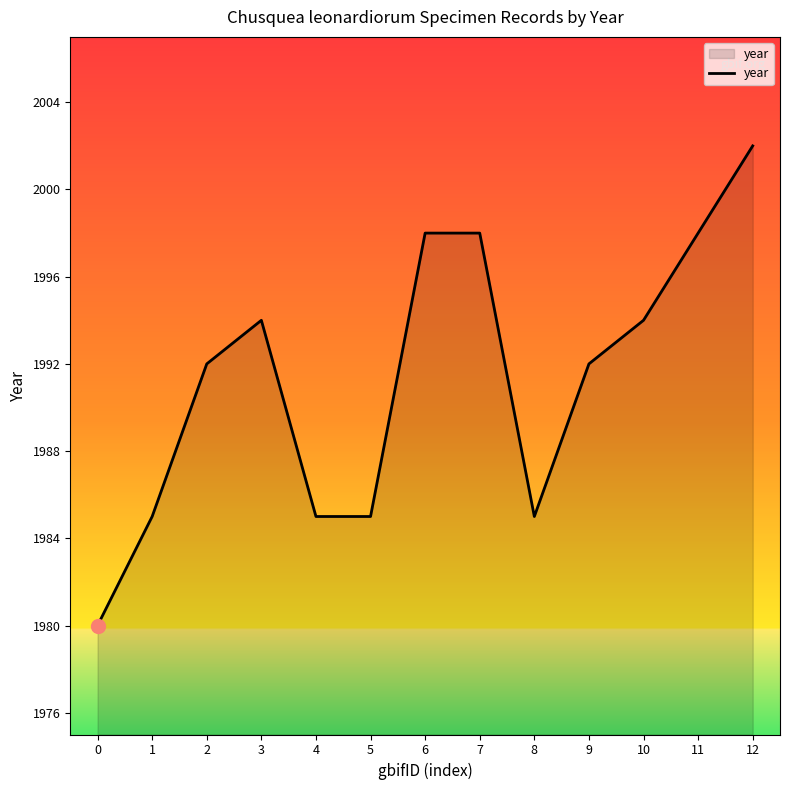

What is the difference between the maximum and minimum values?

22